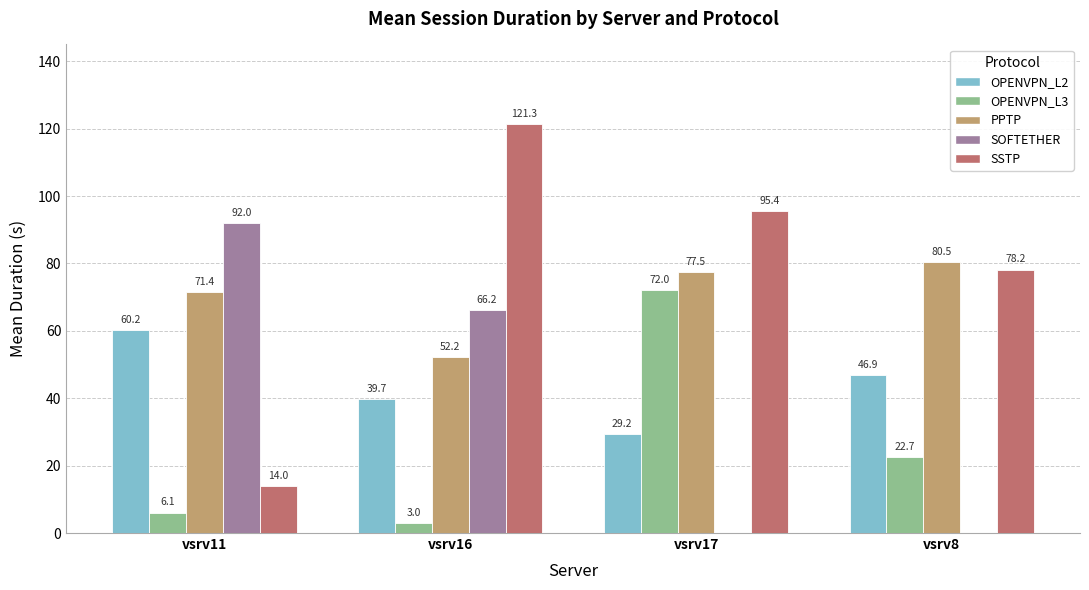

The SSTP series shows 95.4 at vsrv17. True or false?

True